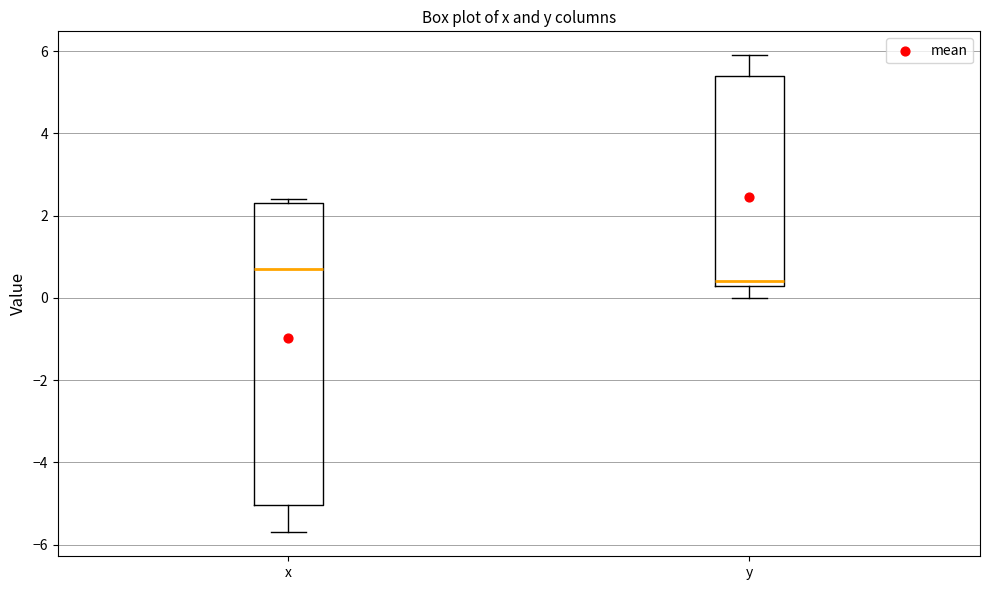

Where does the lower whisker of the box for x end on the y-axis? The values are not printed on the chart, so give them approximately, as read against the axis.

-5.6